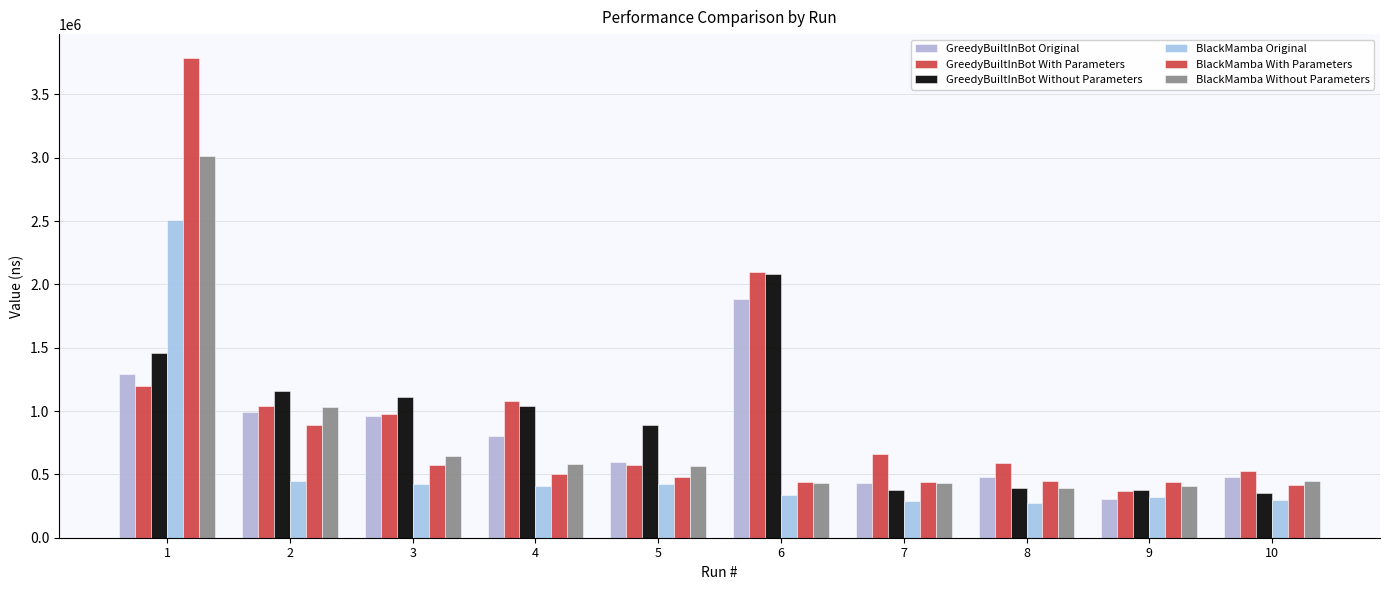

How many data points in BlackMamba Without Parameters are less than 569000?

5